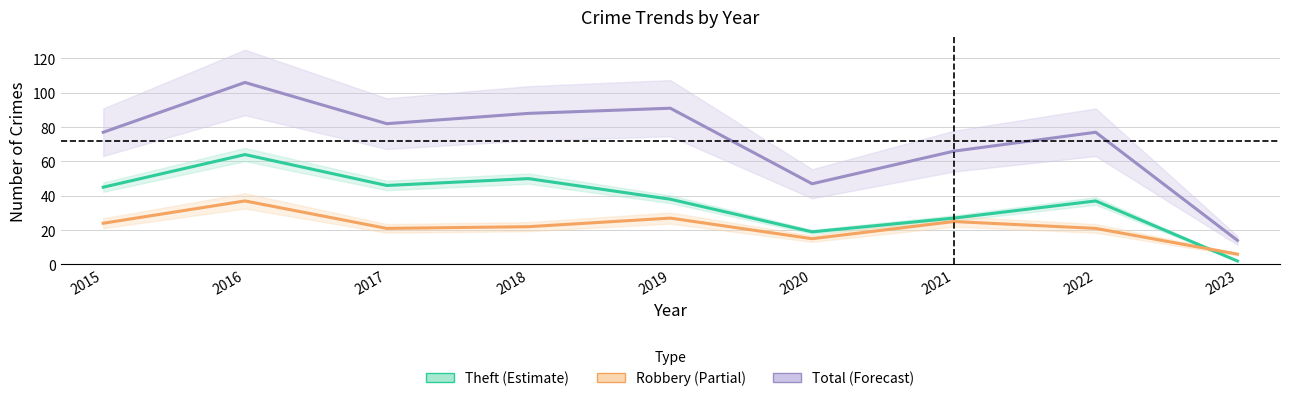

Where is Robbery nearest to the value 21?

2017